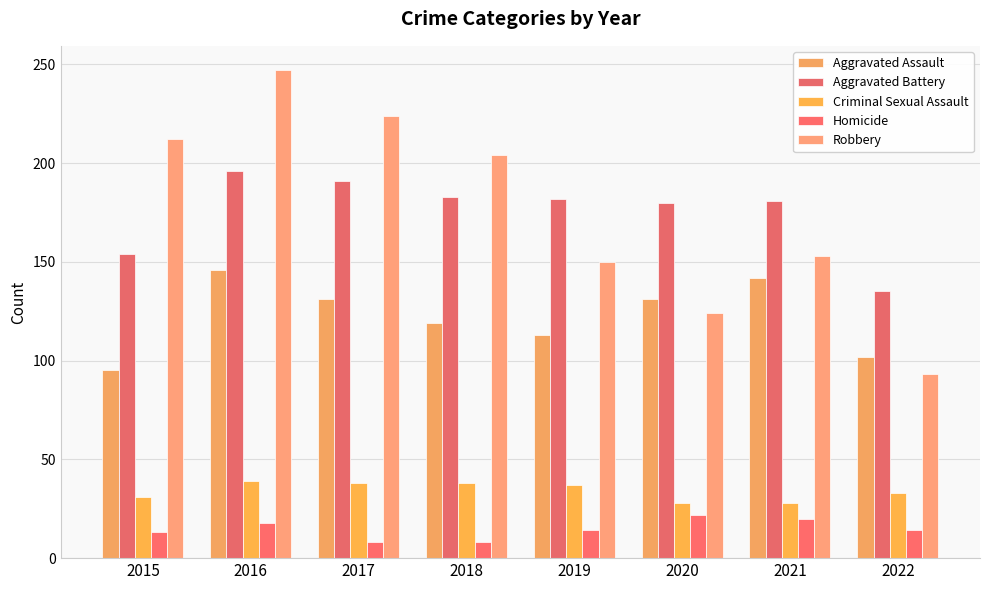

What is the difference between the second highest and minimum values in the Criminal Sexual Assault series?

10